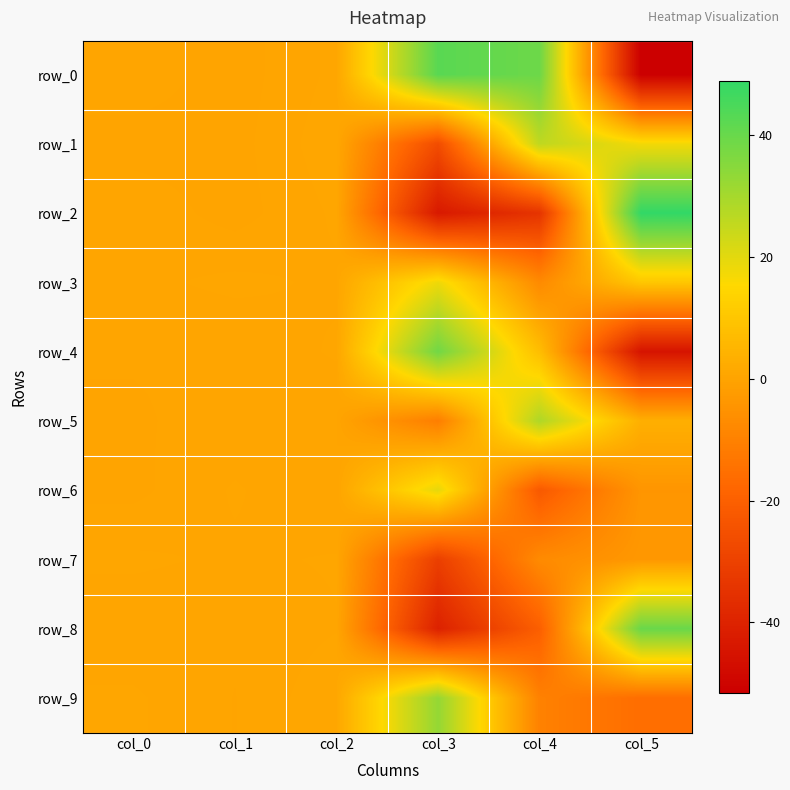

Which category has the highest value across all series?

col_5